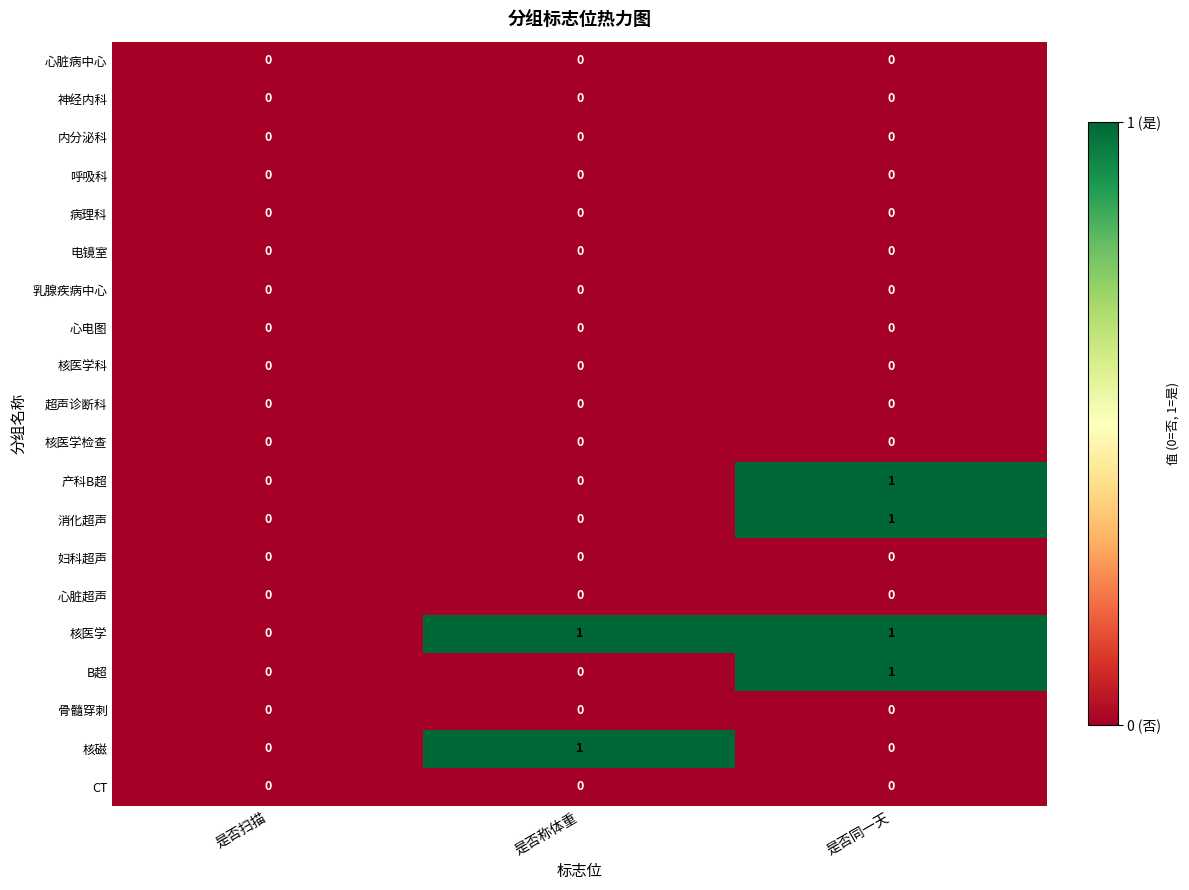

At which category is the sum across all series the highest?

是否同一天